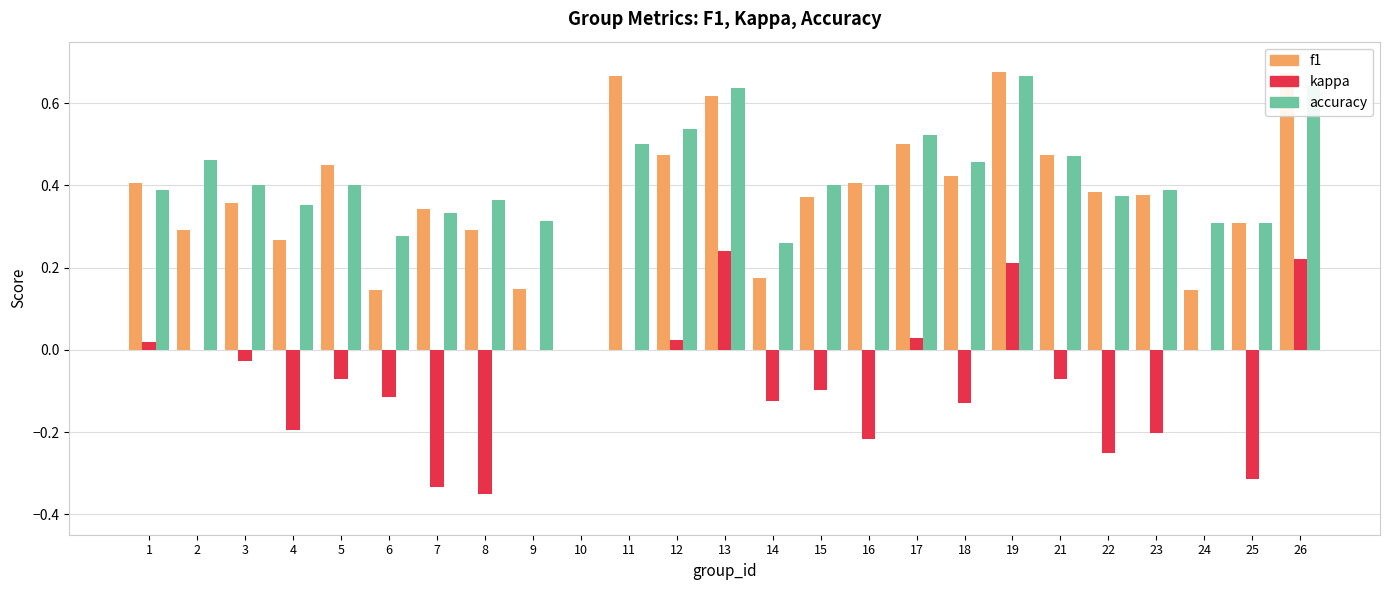

Is it true that f1 equals 0.9 at 13?

False